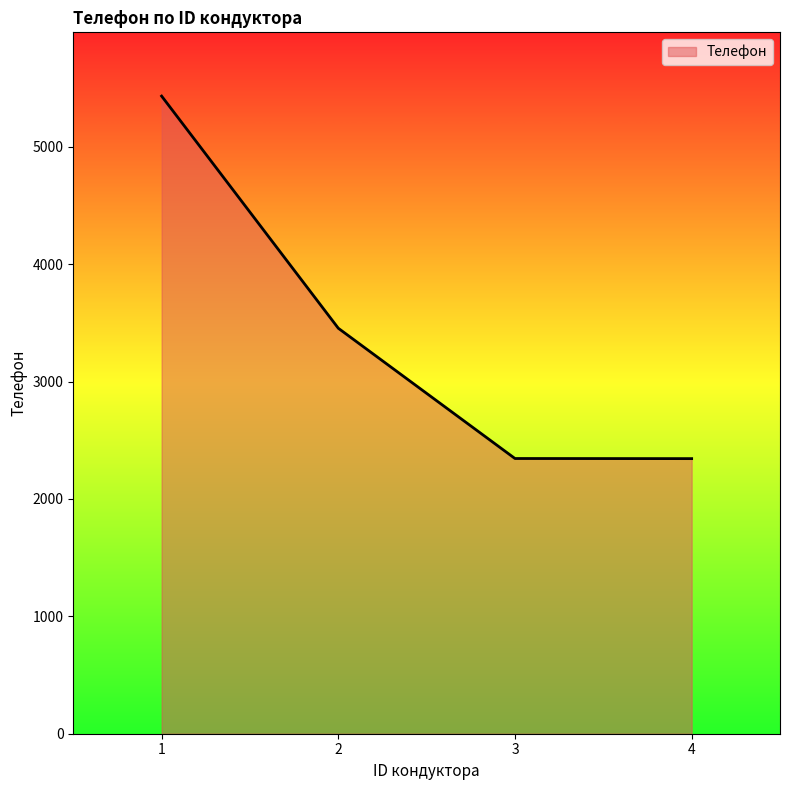

Is it true that the value at 4 is 2344?

True